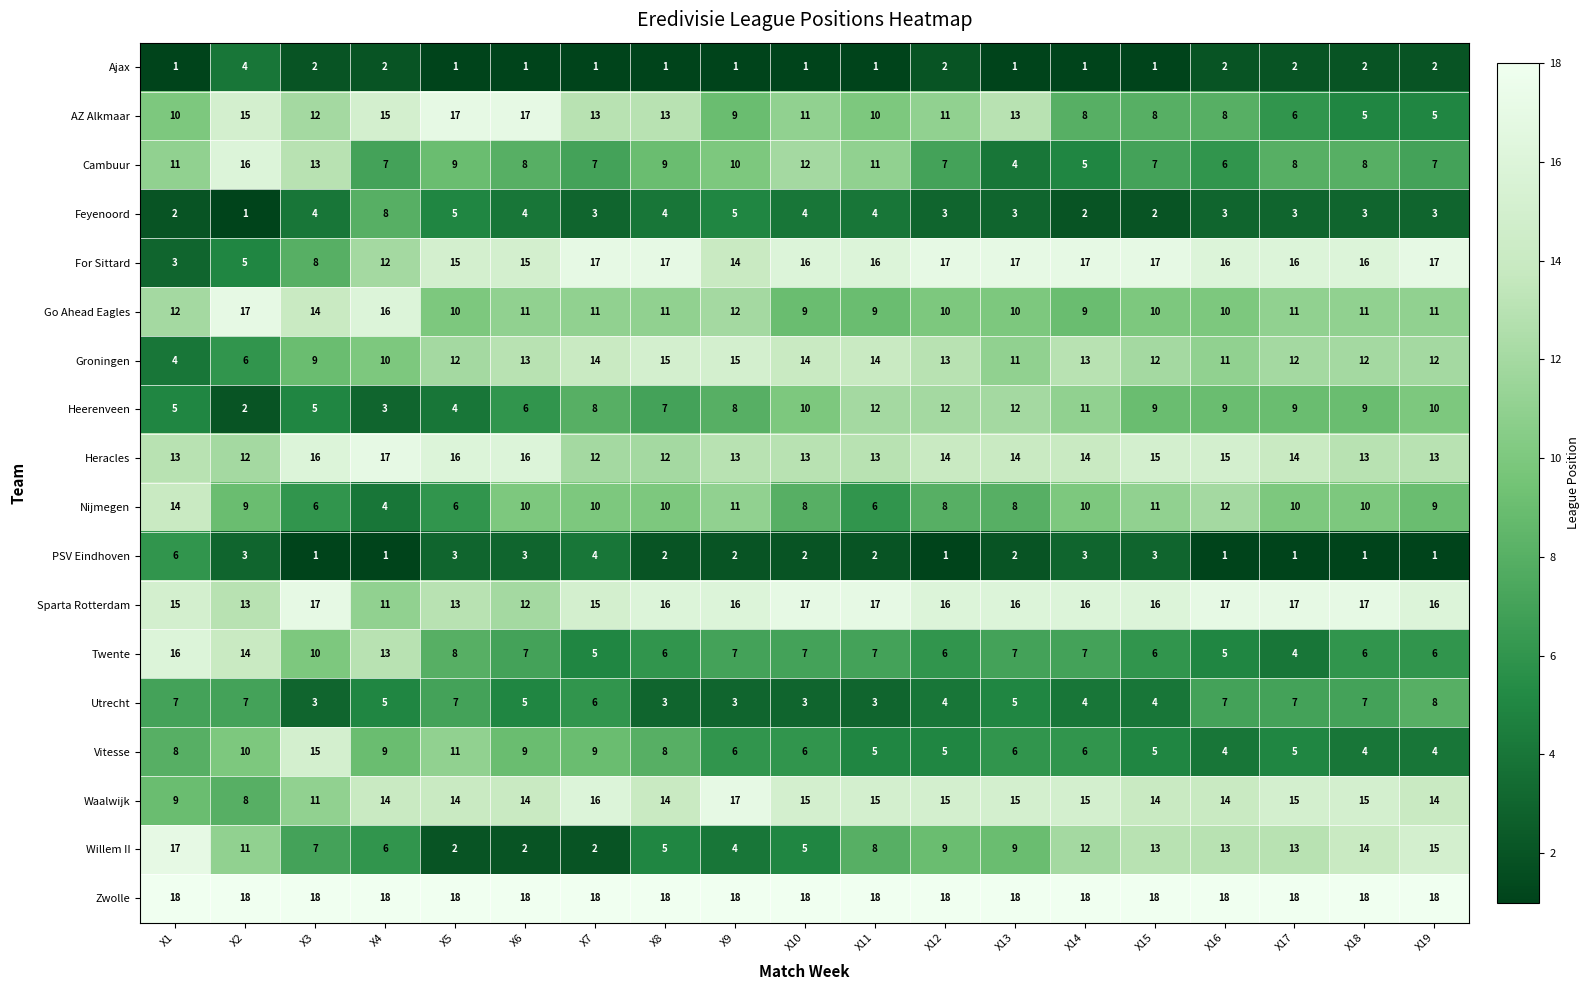

What is the total value across all series at X3?

171